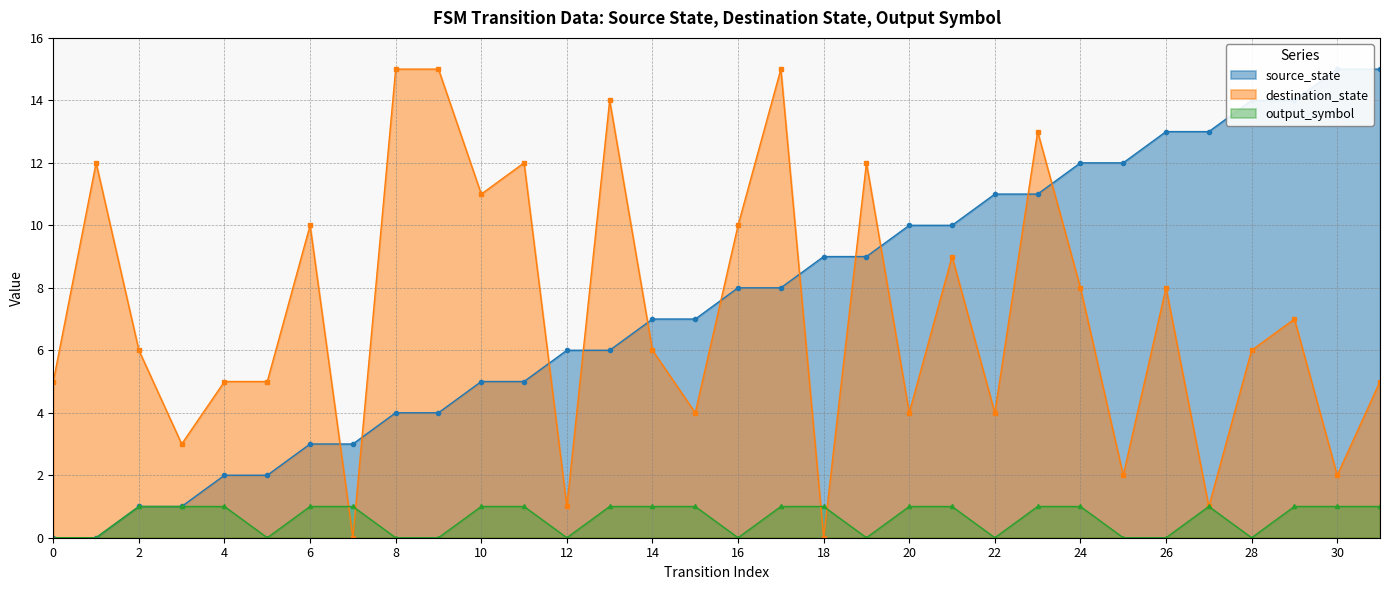

What is the value of the output_symbol point at the 15th from the left?

1